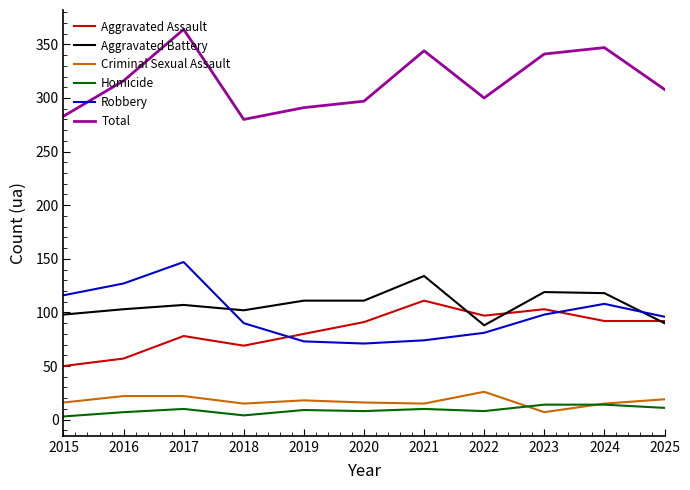

What is the difference between the maximum and minimum values in the Robbery series?

76